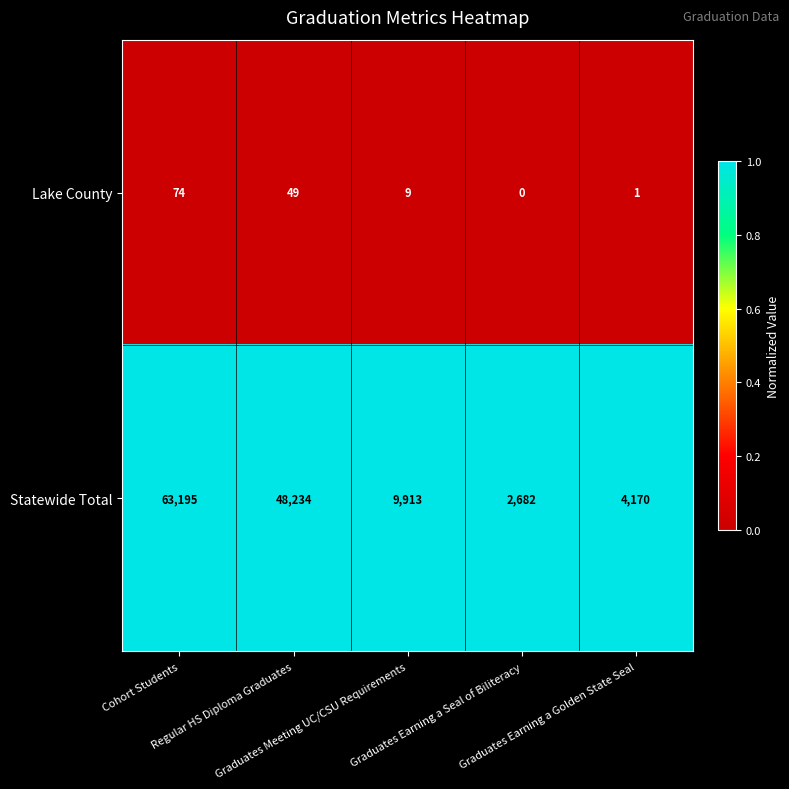

Which series has the largest total across all categories?

Statewide Total